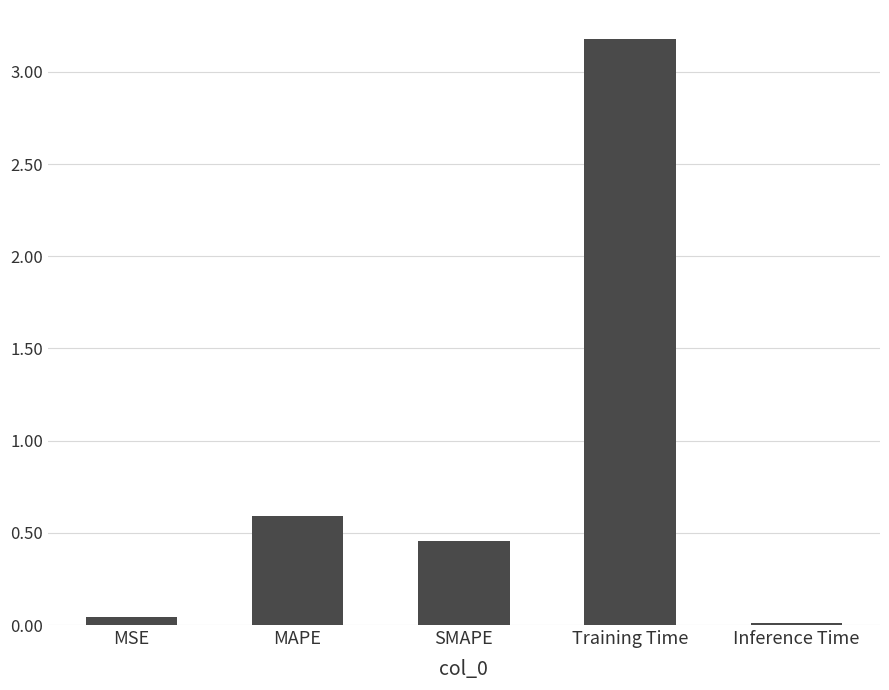

What is the average value?

0.9